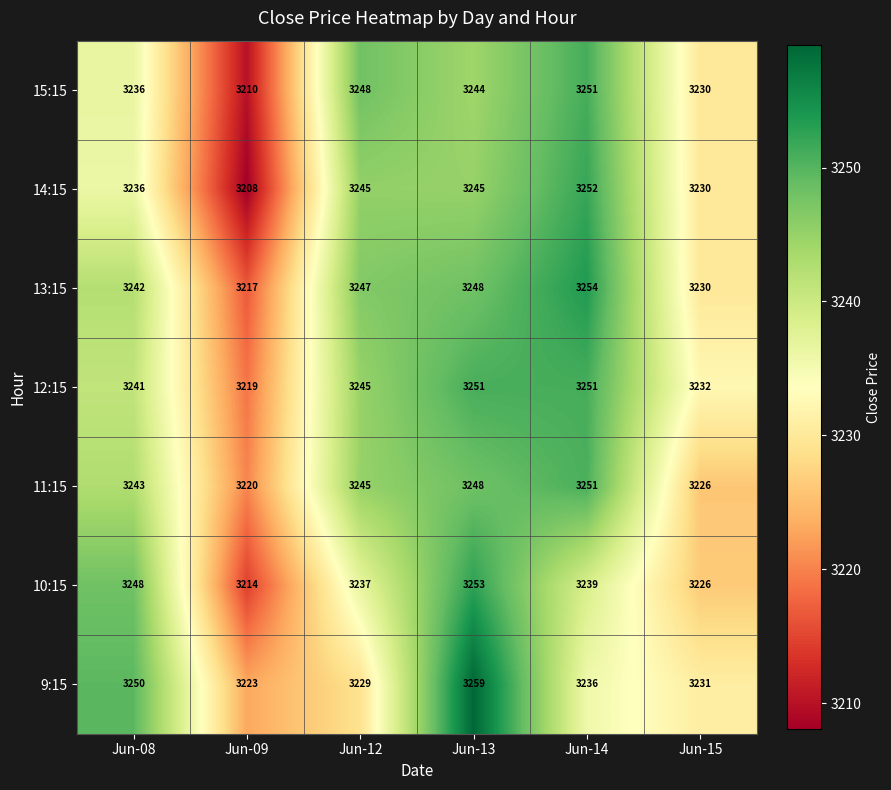

List the labels in order of 9:15 value, largest first.

Jun-13, Jun-08, Jun-14, Jun-15, Jun-12, Jun-09